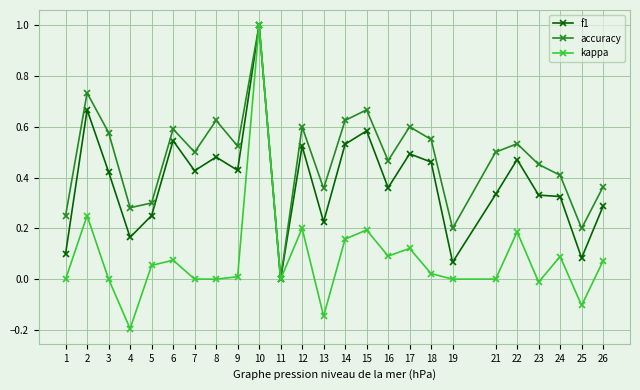

What are all the series names shown in the legend?

f1, accuracy, kappa